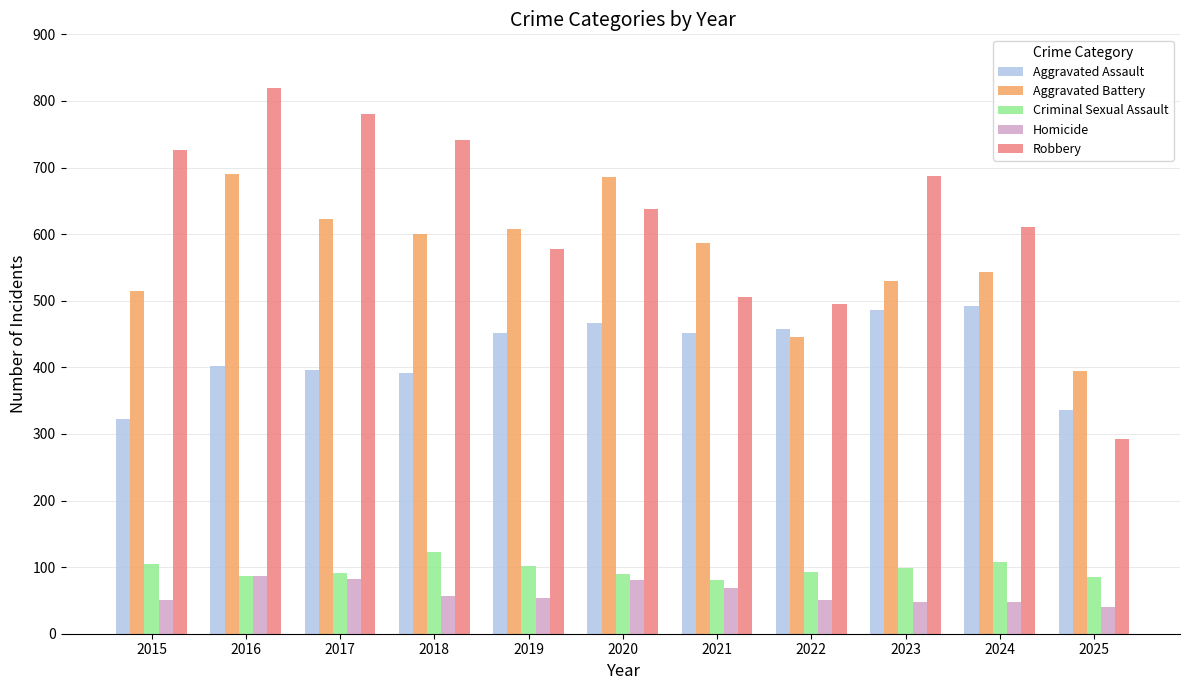

Rank the series at 2023 from lowest to highest value.

Homicide, Criminal Sexual Assault, Aggravated Assault, Aggravated Battery, Robbery